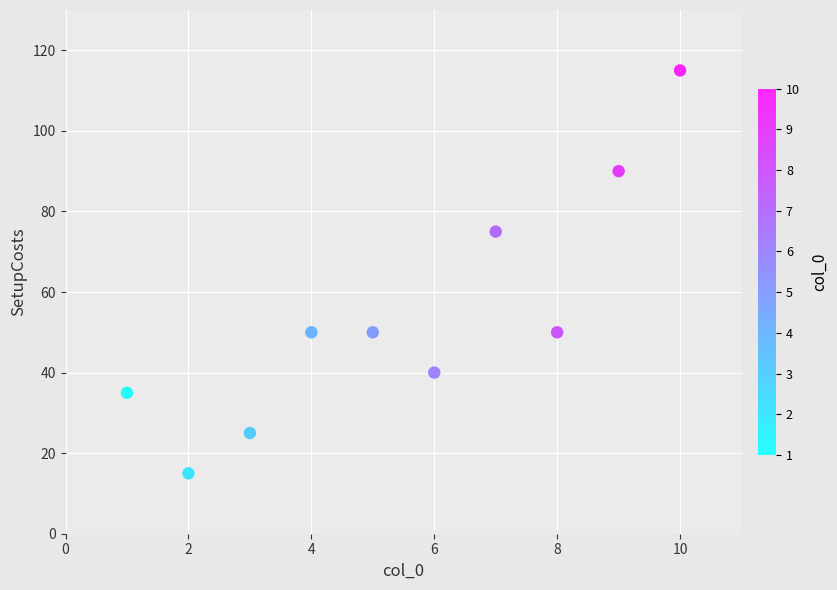

What Y value in the scatter plot is closest to 65?

75